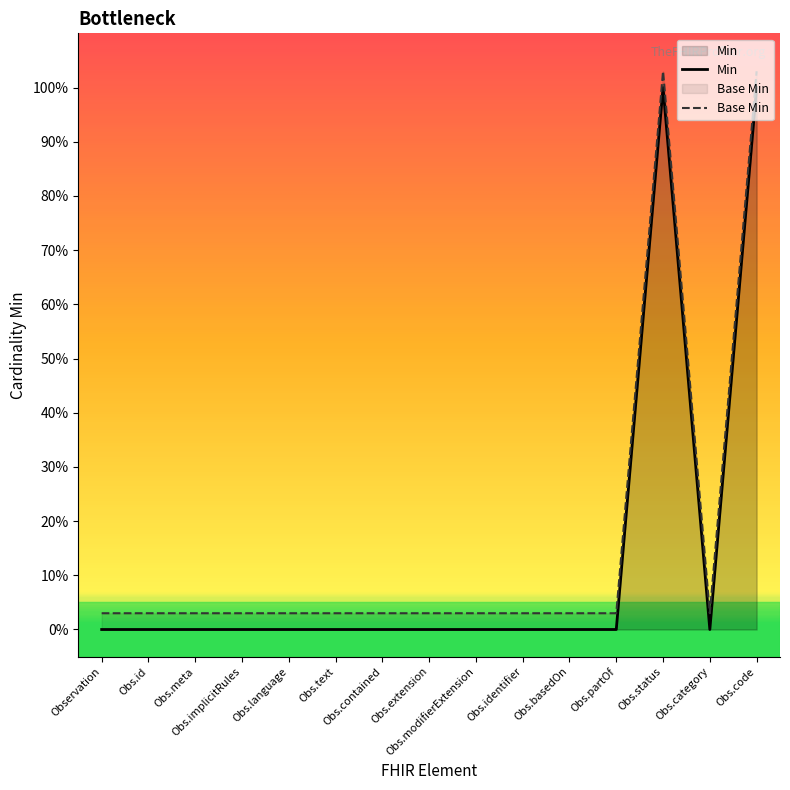

What is the maximum value shown in the chart?

1.0